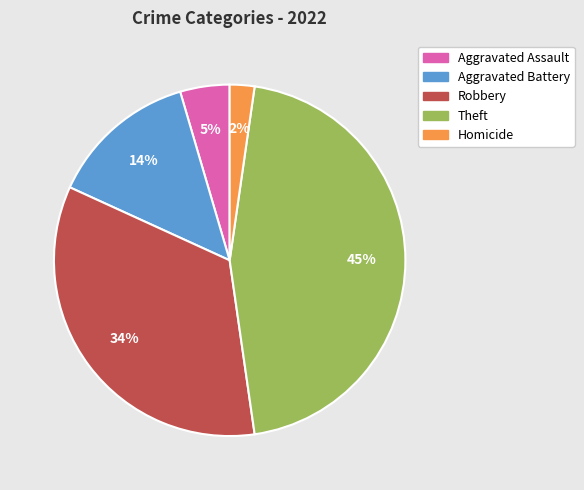

To the nearest percent, what is the difference between the largest and smallest slice percentages?

43%